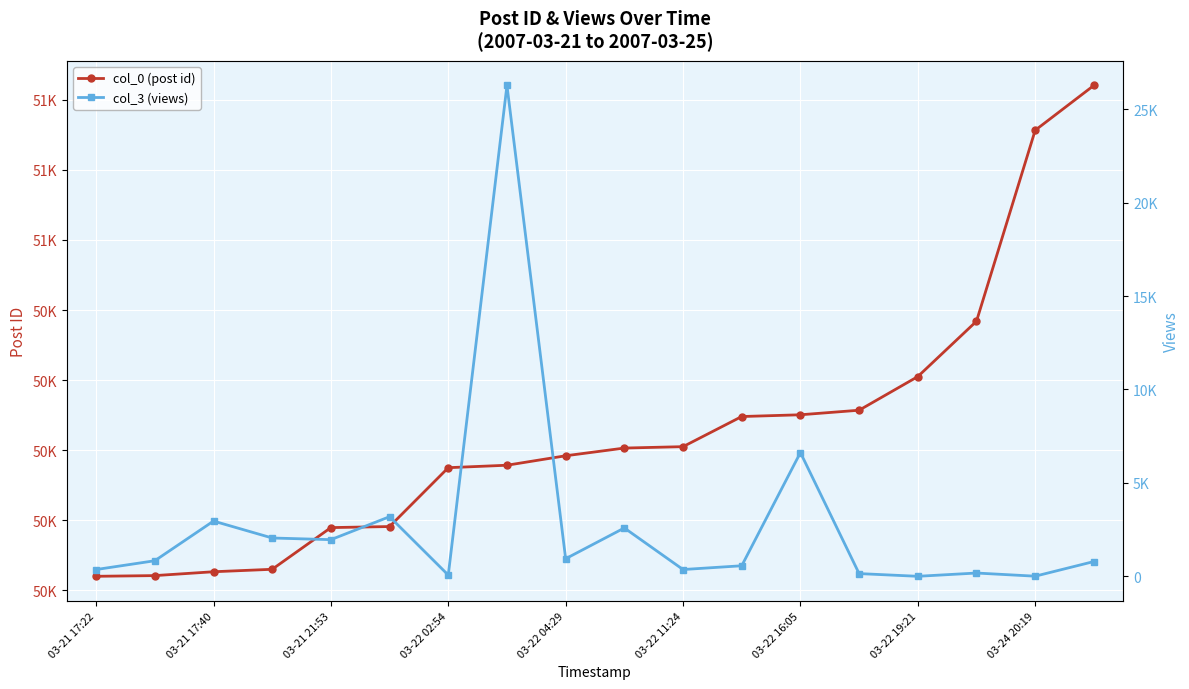

Which series has the largest total across all categories?

col_0 (post id)